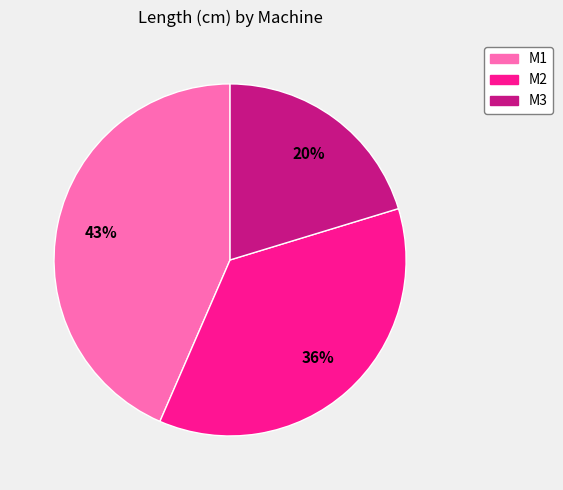

Which slice is the largest?

M1